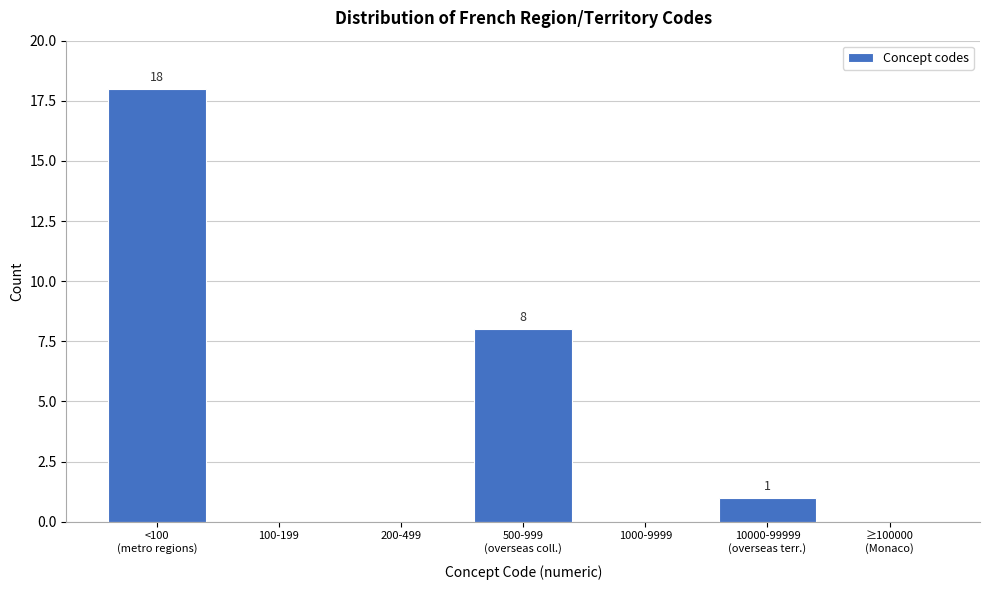

What is the maximum value shown in the chart?

18